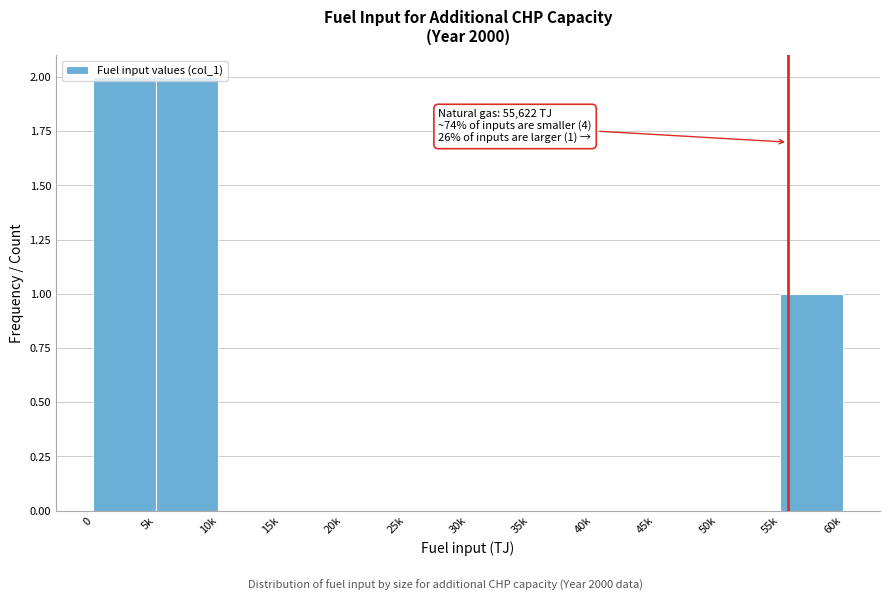

What is the sum of all values?

5